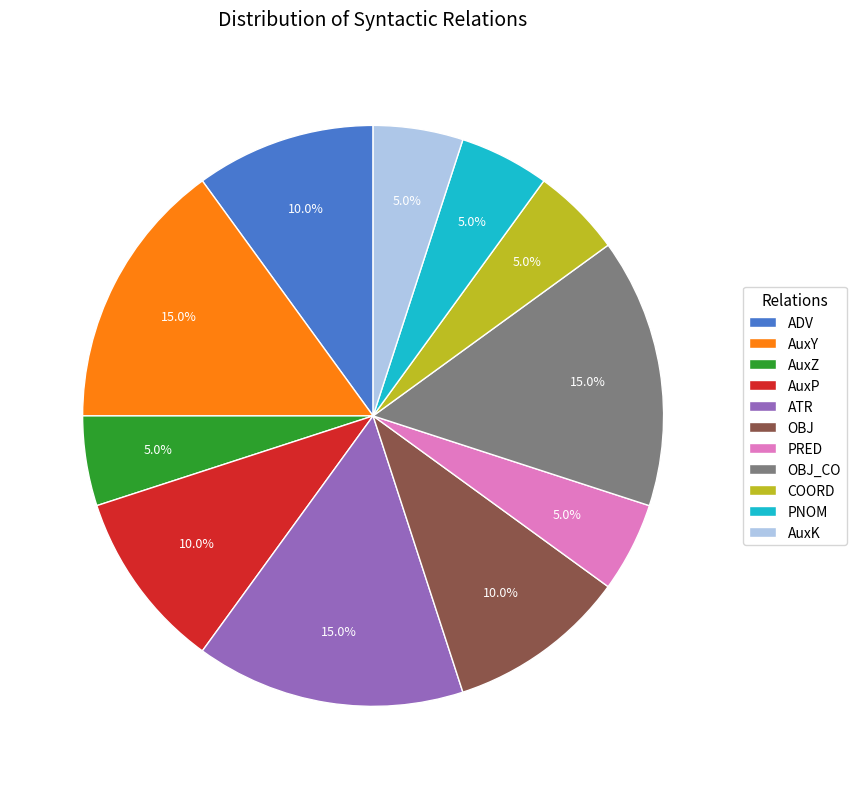

What portion of the pie excludes OBJ?

90.0%